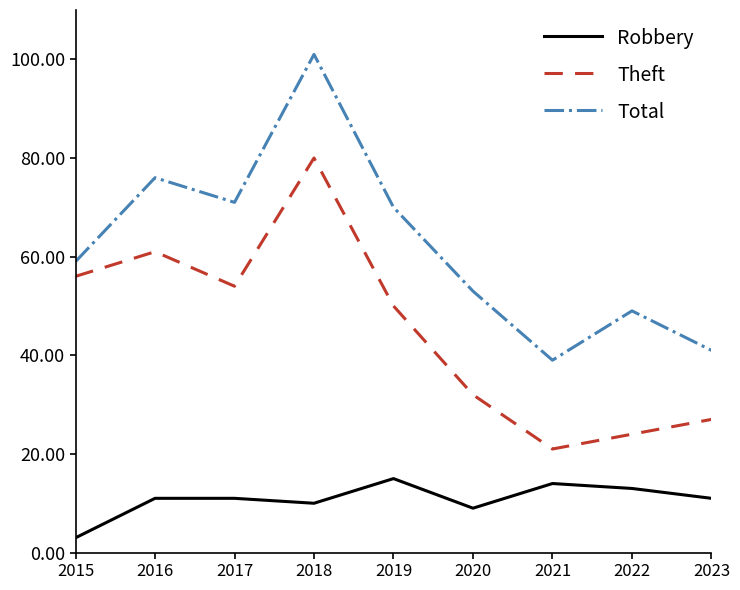

The Total series shows 77 at 2015. True or false?

False